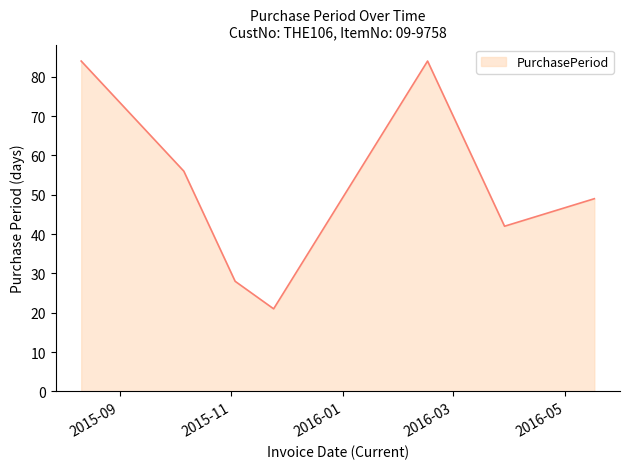

How many interior local valleys (lower than both neighbors) does the data have?

2